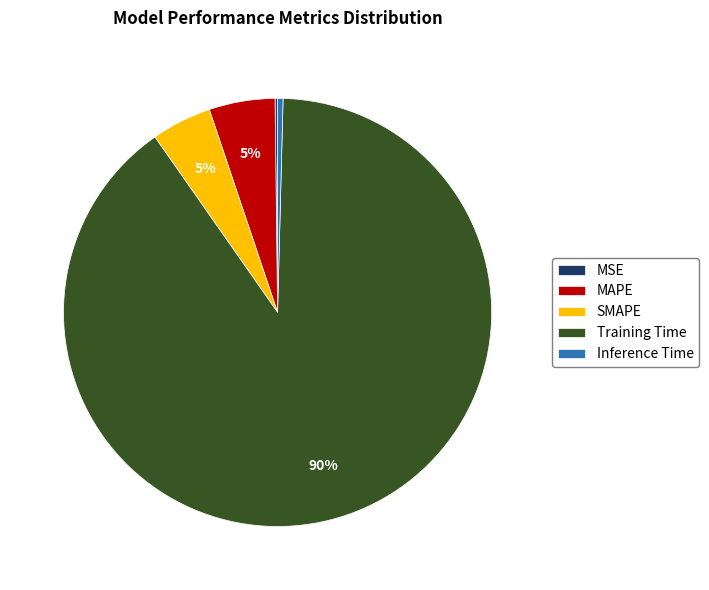

Between Inference Time and Training Time, which is larger?

Training Time